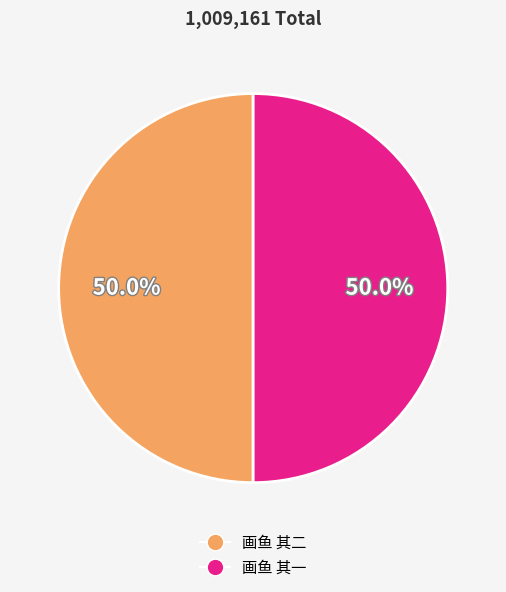

Do 画鱼 其二 and 画鱼 其一 together represent more than half of the pie?

Yes